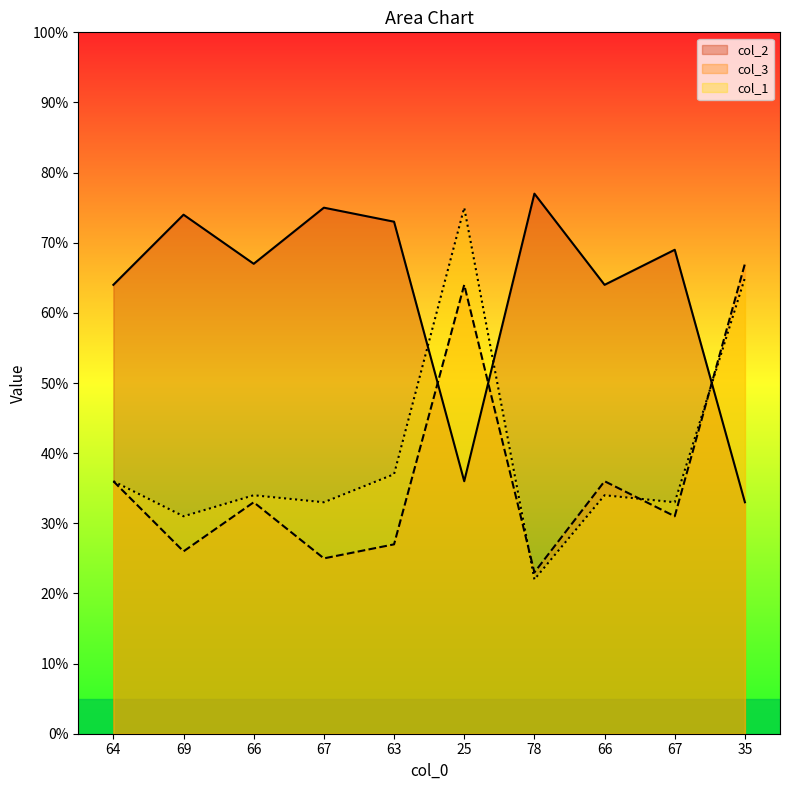

Reading left to right, list all the values displayed in this chart.

col_2: 64	74	67	75	73	36	77	64	69	33
col_3: 36	26	33	25	27	64	23	36	31	67
col_1: 36	31	34	33	37	75	22	34	33	65